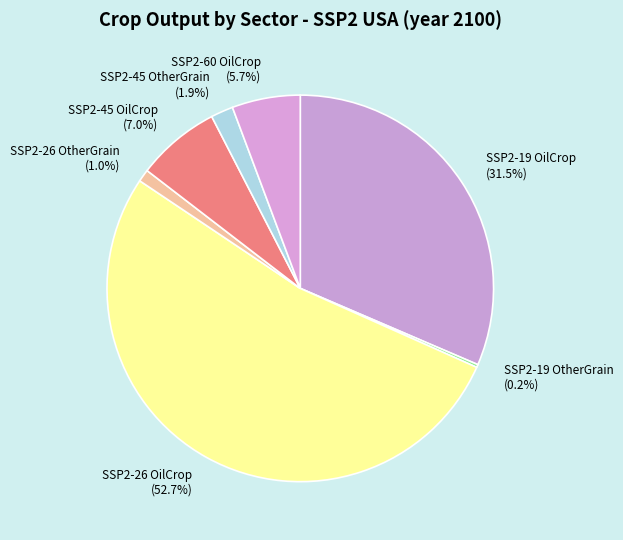

What is the majority slice?

SSP2-26 OilCrop